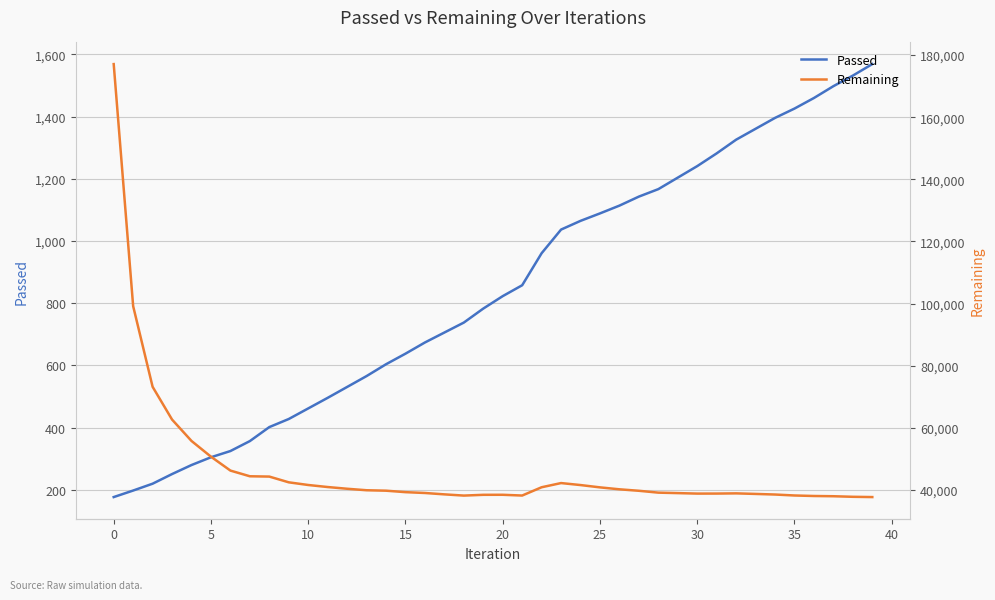

What is the maximum value for Passed?

1569